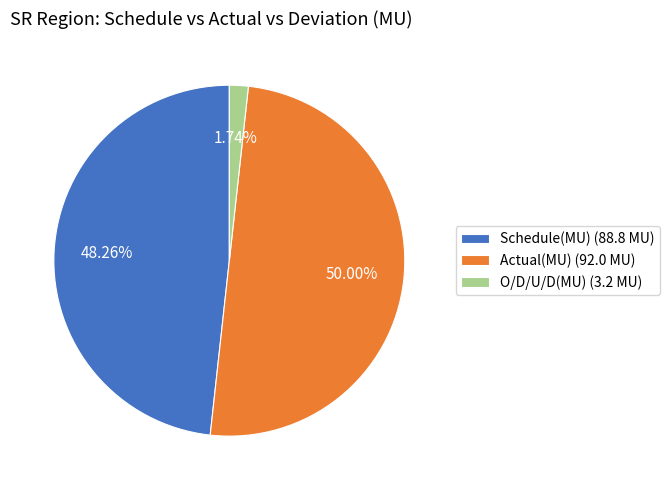

Does Schedule(MU) represent more than half of the total?

No